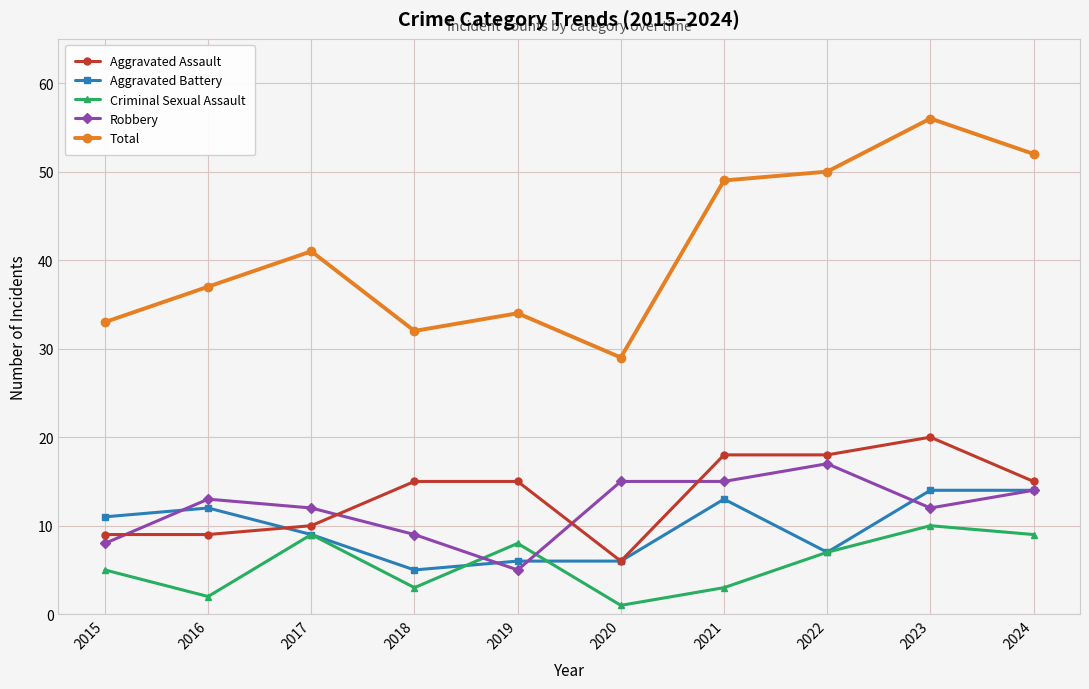

At how many categories does at least one series exceed 43?

4